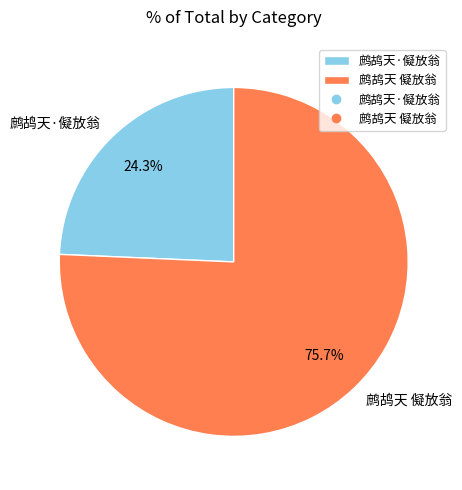

Which has a higher value, 鹧鸪天 儗放翁 or 鹧鸪天·儗放翁?

鹧鸪天 儗放翁